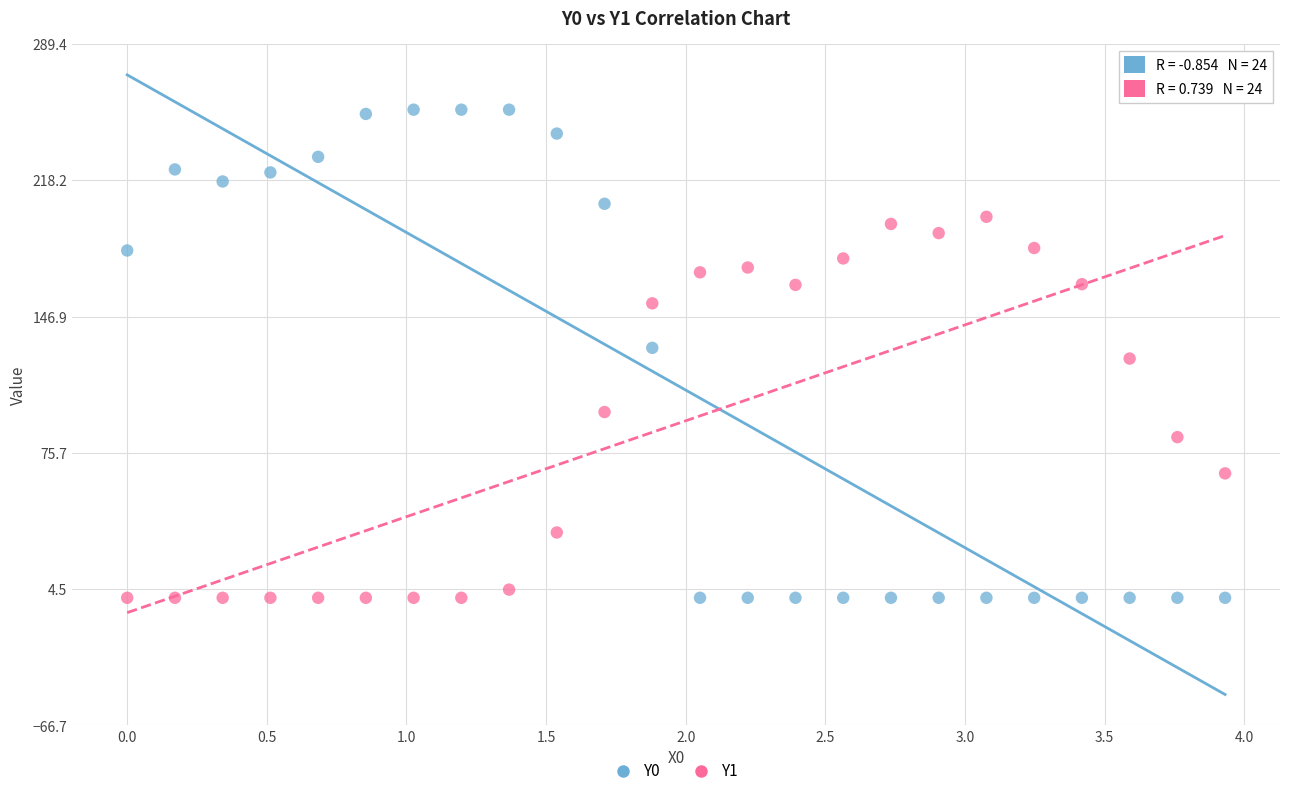

Which series has the largest Y range (max minus min)?

Y0